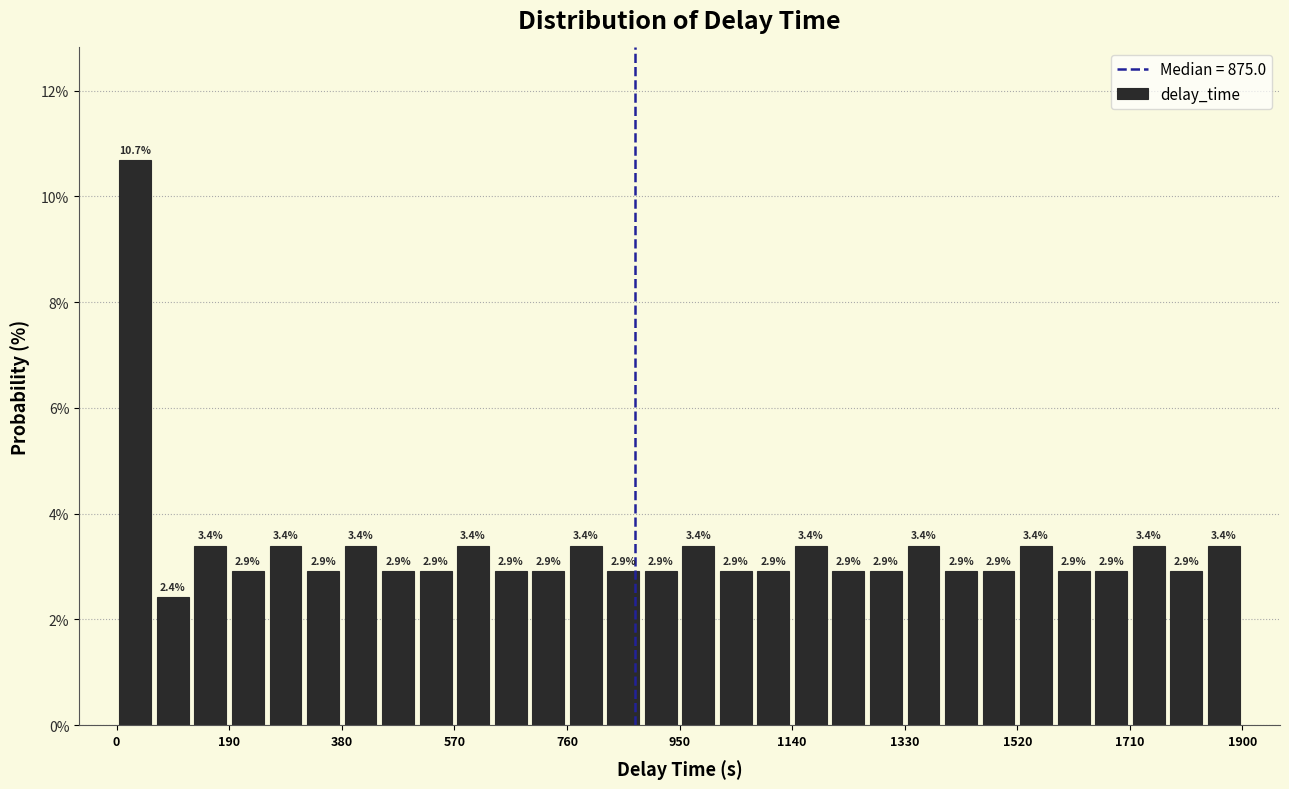

Around what value on the x-axis is the tallest bar? Give the approximate position of its centre, as read against the axis.

40